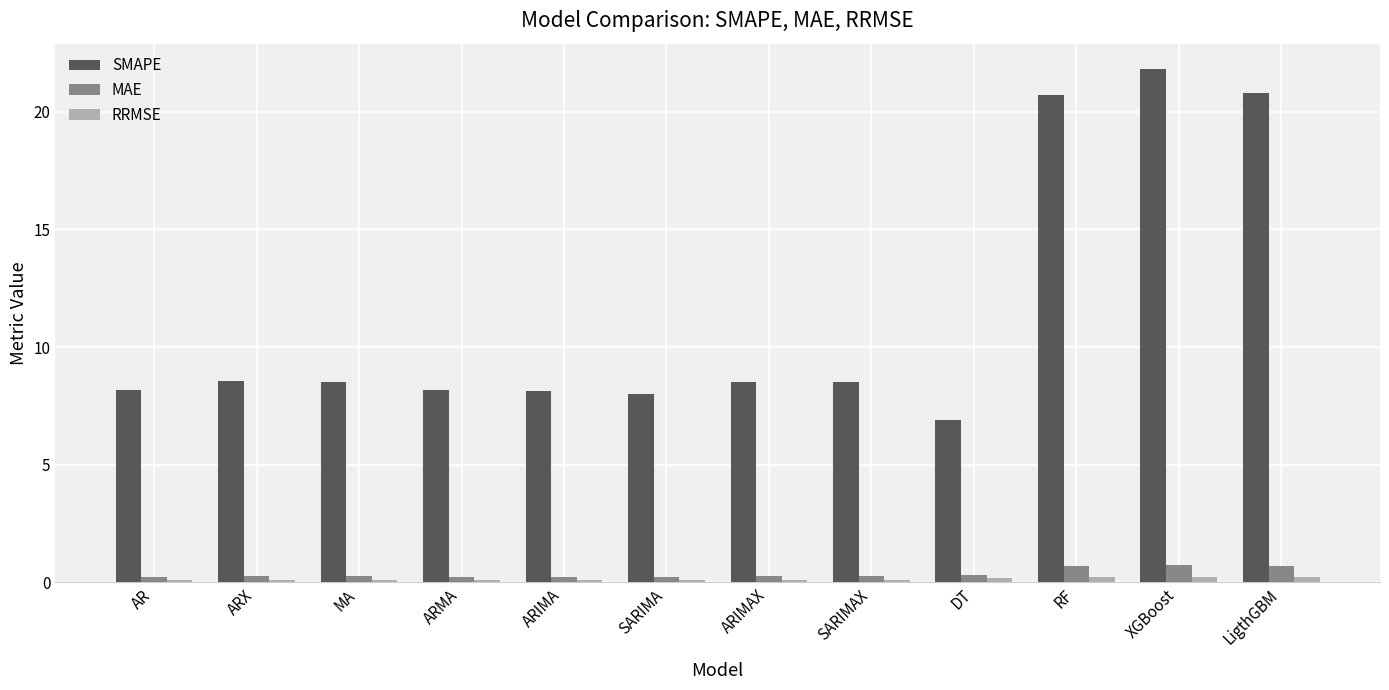

What are all the series names shown in the legend?

SMAPE, MAE, RRMSE